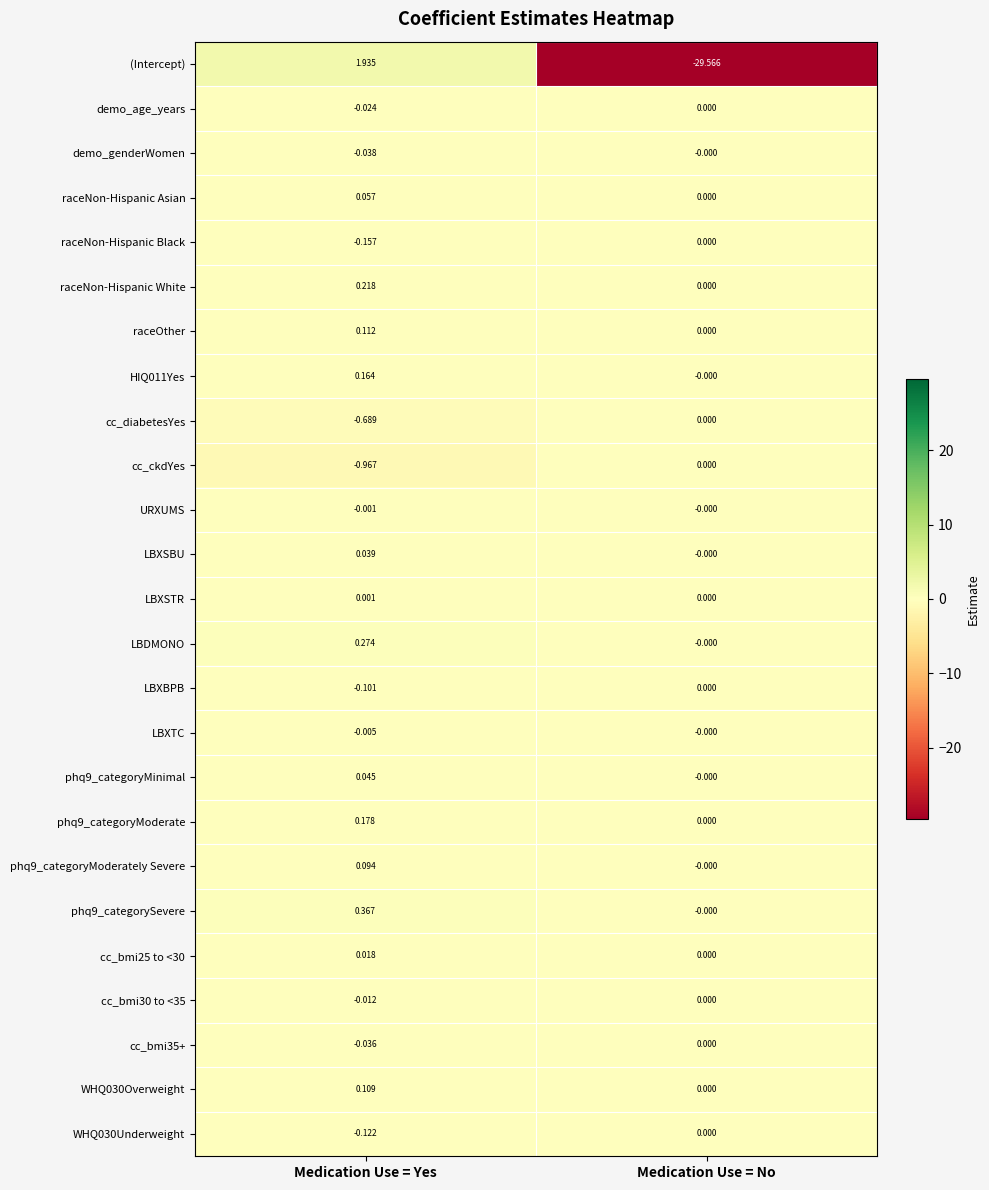

How many negative values does the WHQ030Underweight series have?

1